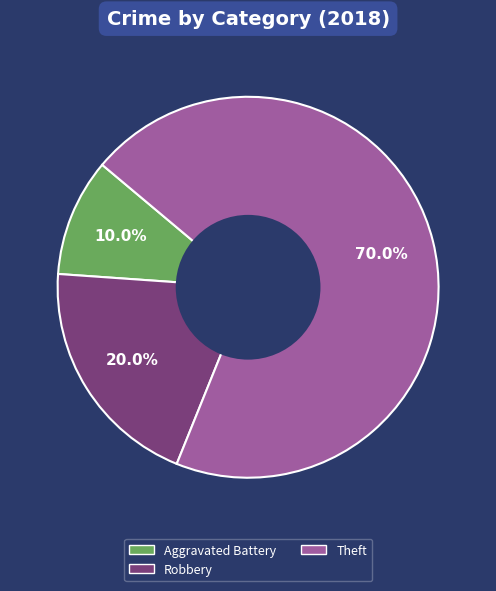

What percentage do Theft and Robbery together represent?

90.0%